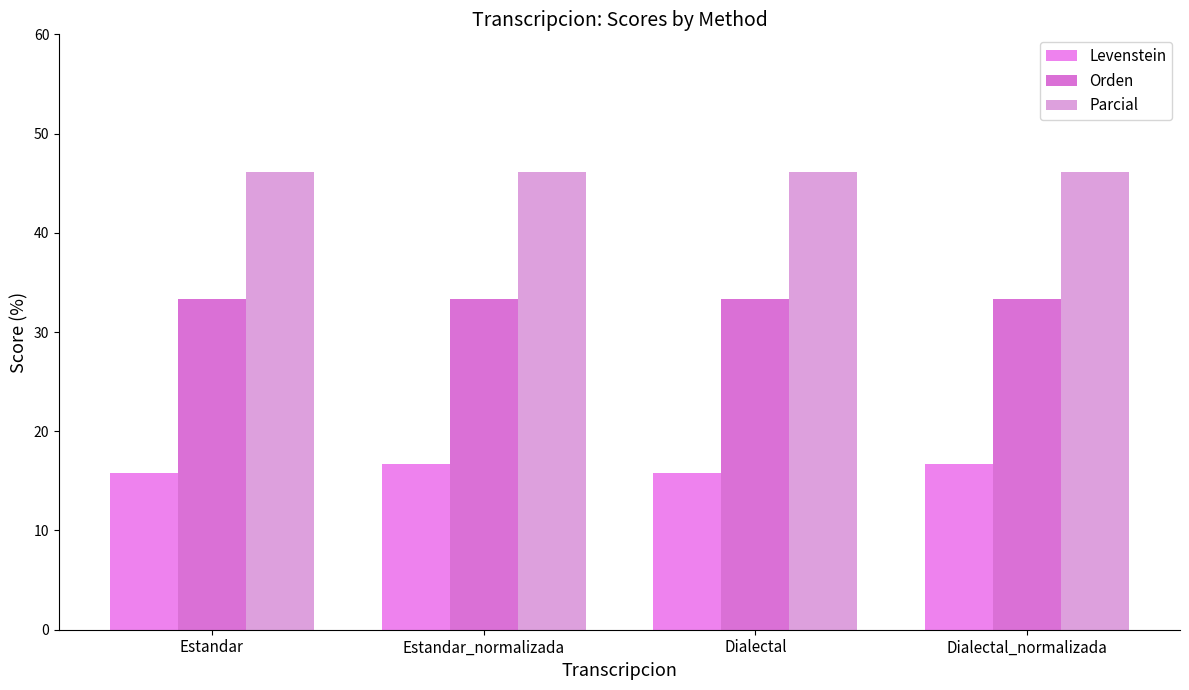

What is the smallest value displayed?

15.8